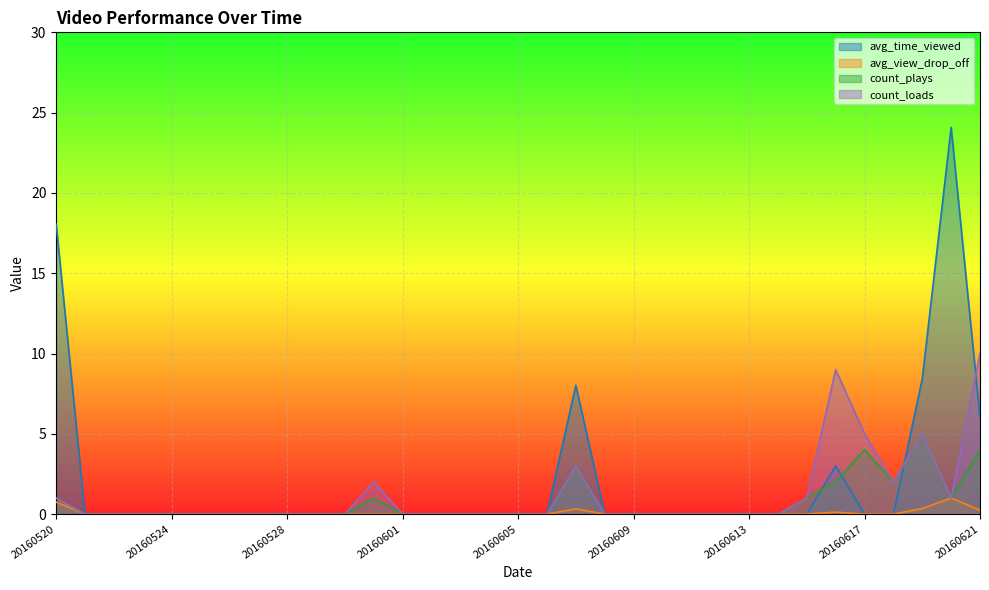

At how many categories does at least one series exceed 20?

1